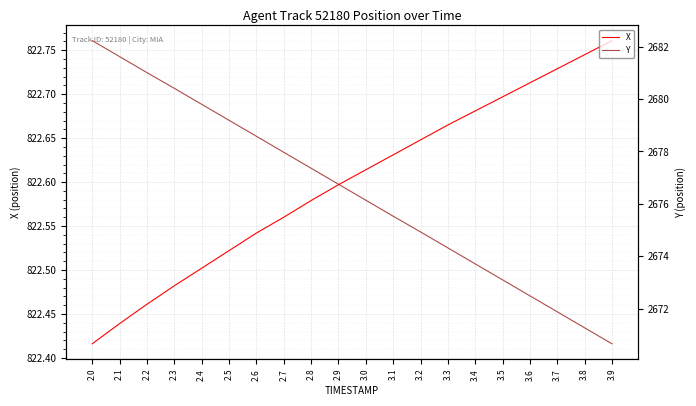

Is the value of X at 3.3 greater than the value of Y at 3.6?

No